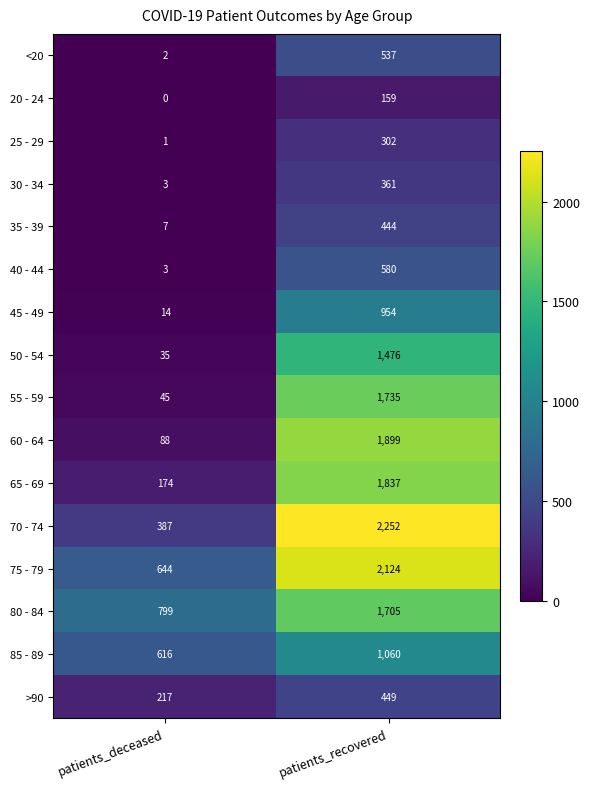

List the series in order of their peak value, highest first.

70 - 74, 75 - 79, 60 - 64, 65 - 69, 55 - 59, 80 - 84, 50 - 54, 85 - 89, 45 - 49, 40 - 44, <20, >90, 35 - 39, 30 - 34, 25 - 29, 20 - 24